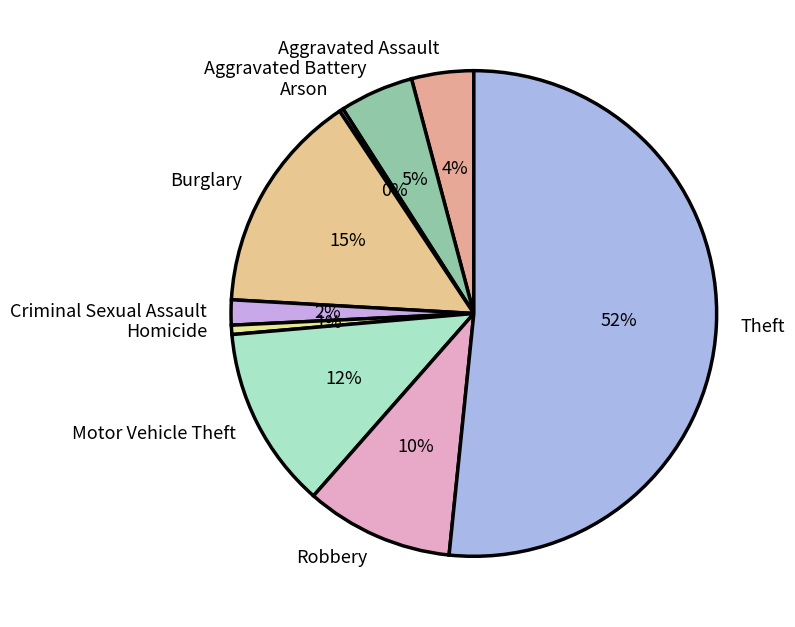

Which slice is the largest?

Theft